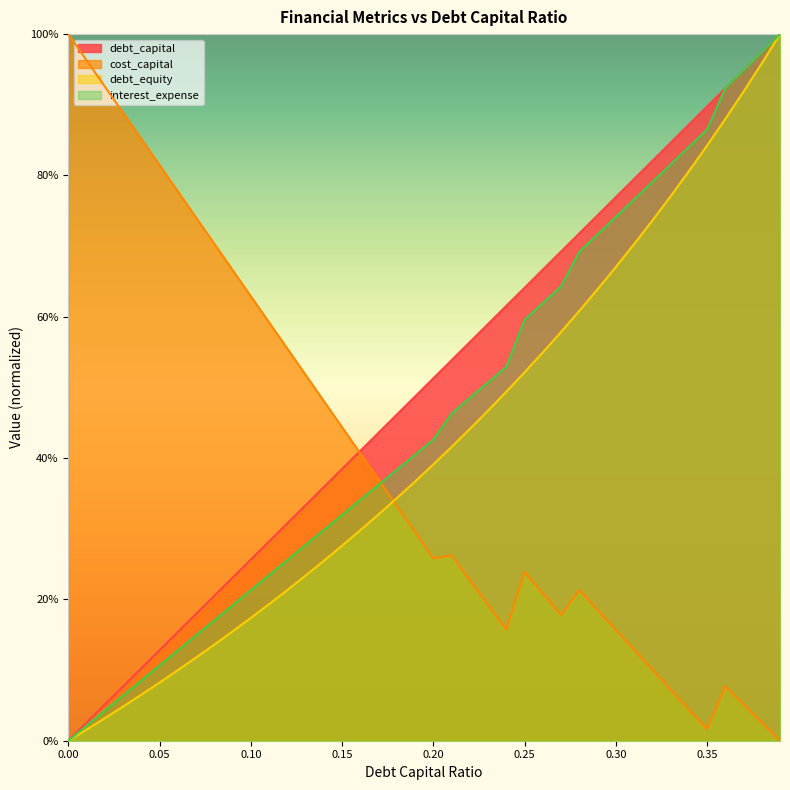

True or false: debt_capital has a value of 0.2 at 0.06.

True